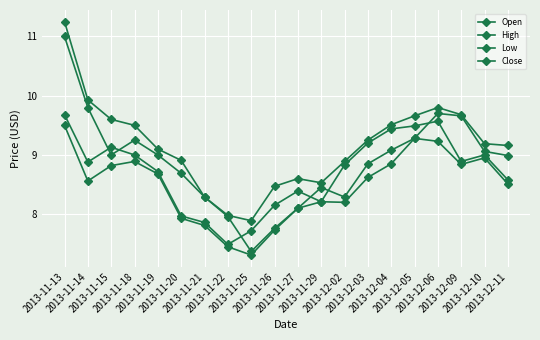

Count the number of data series in this chart.

4